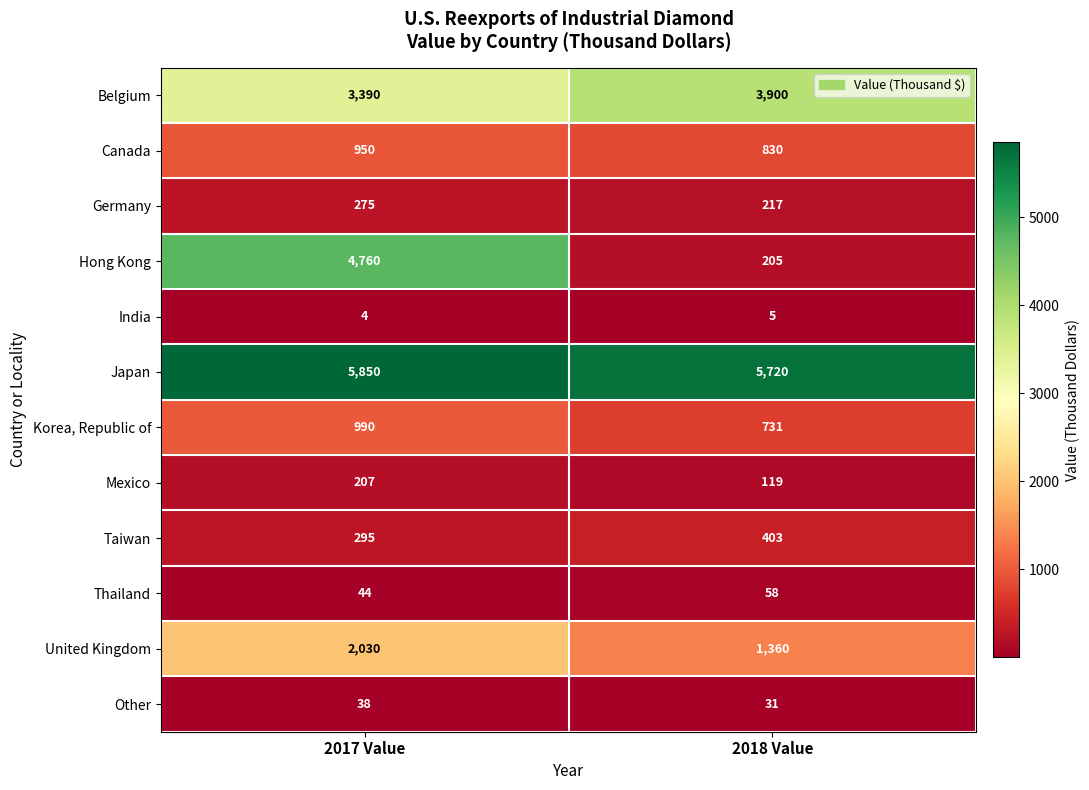

What is the smallest value displayed?

4